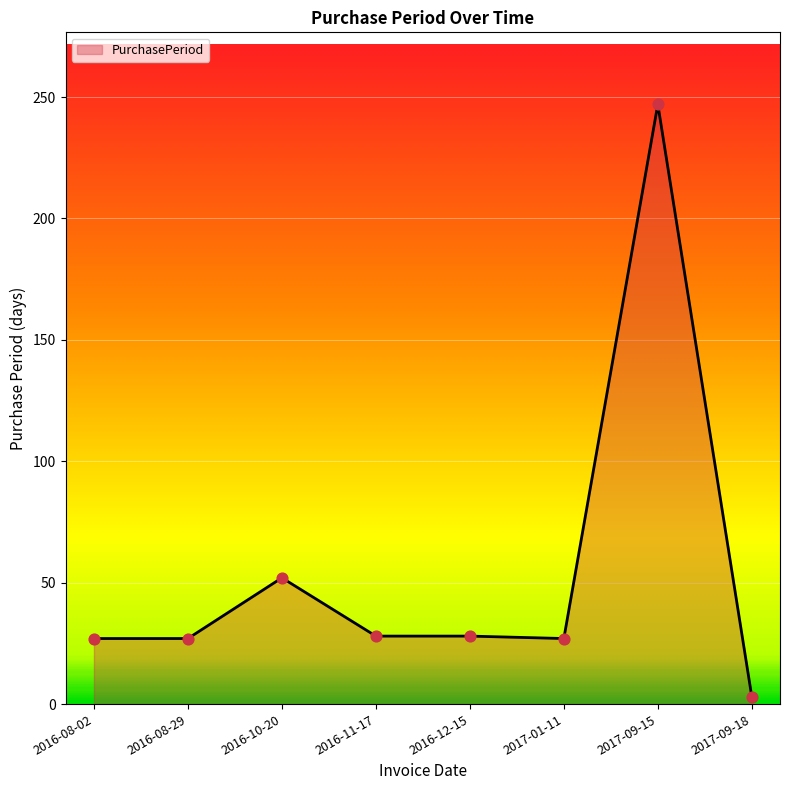

Which has a higher value, 2017-09-15 or 2016-08-29?

2017-09-15